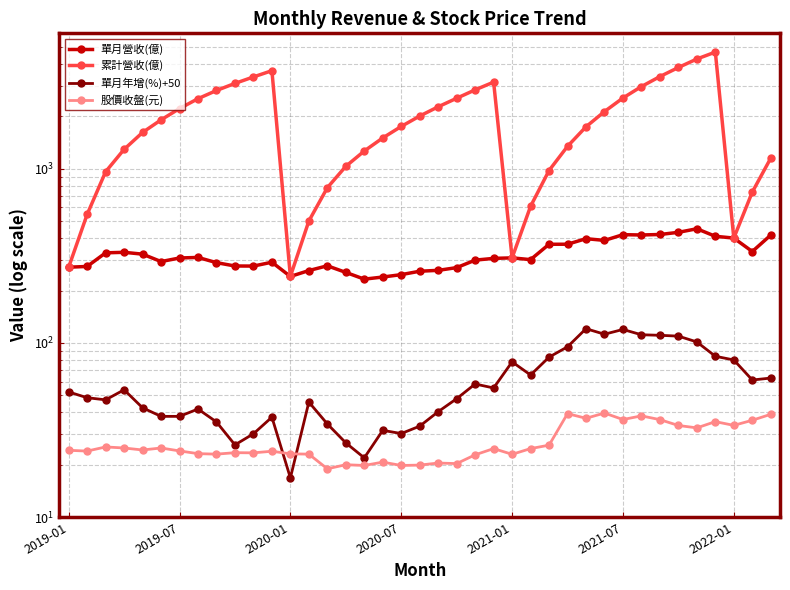

Is this an area chart (filled region under the line)?

No